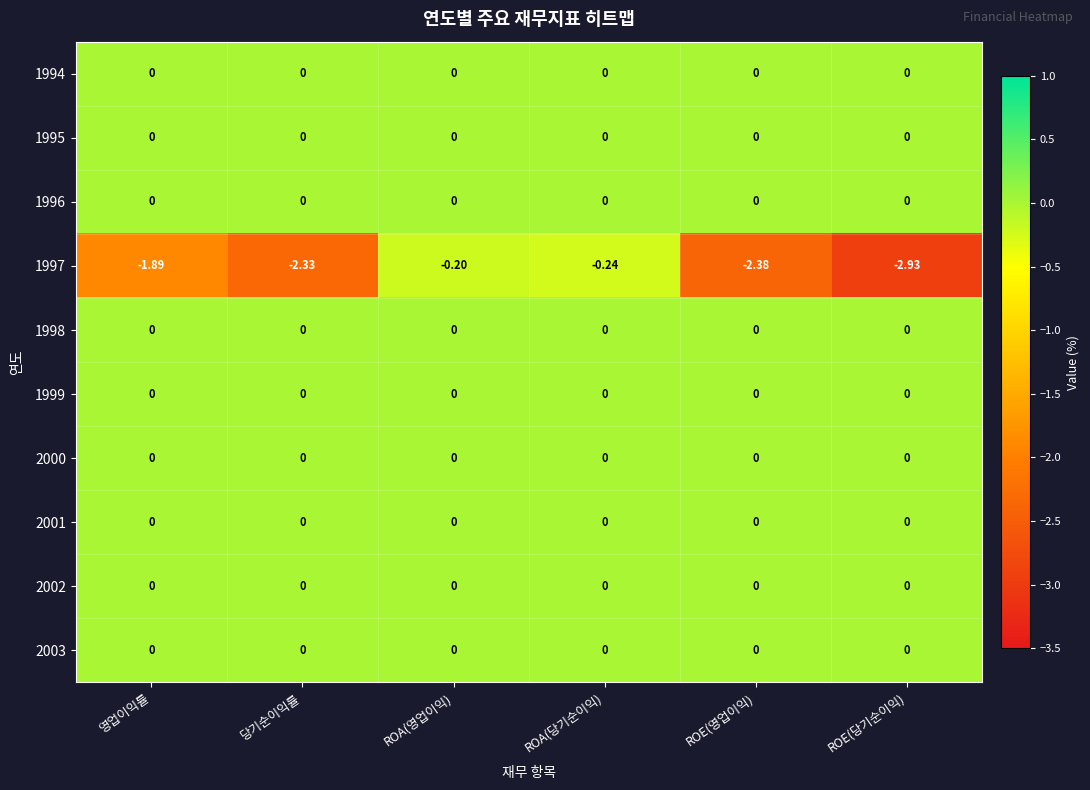

Rank the categories by 1997 value from lowest to highest.

ROE(당기순이익), ROE(영업이익), 당기순이익률, 영업이익률, ROA(당기순이익), ROA(영업이익)